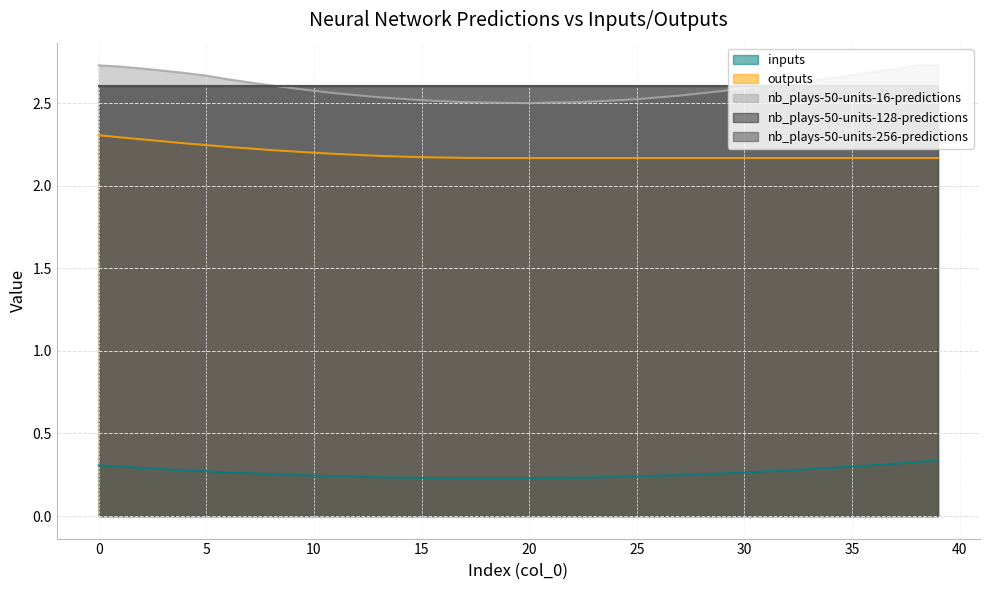

Which series has the largest total across all categories?

nb_plays-50-units-16-predictions